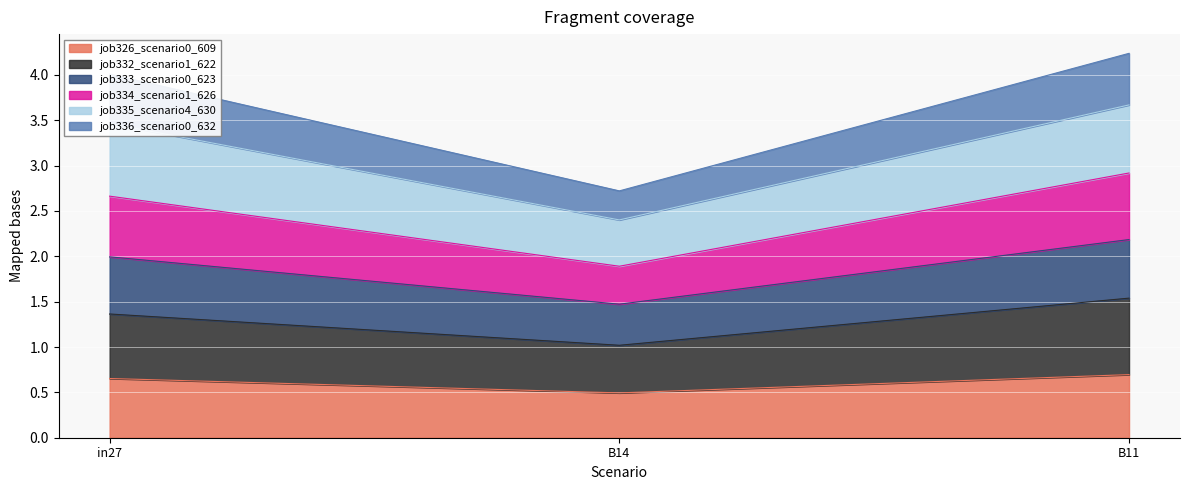

What is the smallest value displayed?

0.5